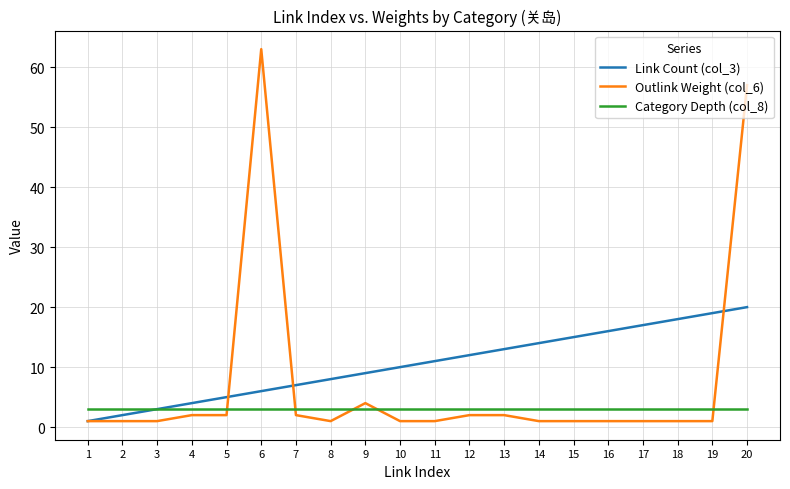

What is the sum of all Outlink Weight (col_6) values?

146